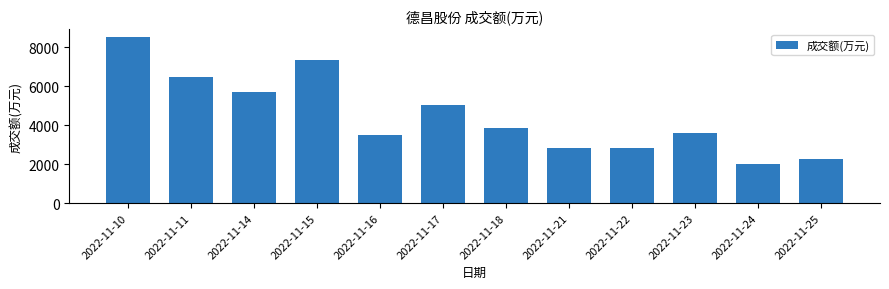

What is the smallest value displayed?

1996